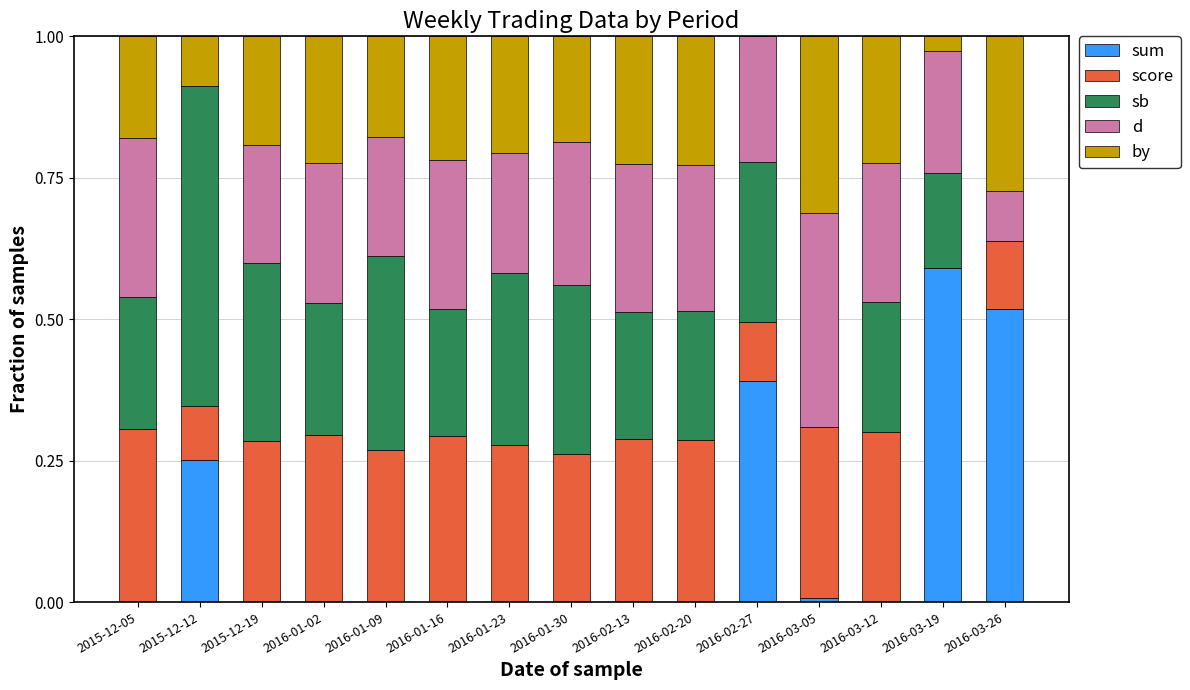

What is the total value across all series at 2016-01-23?

1.0